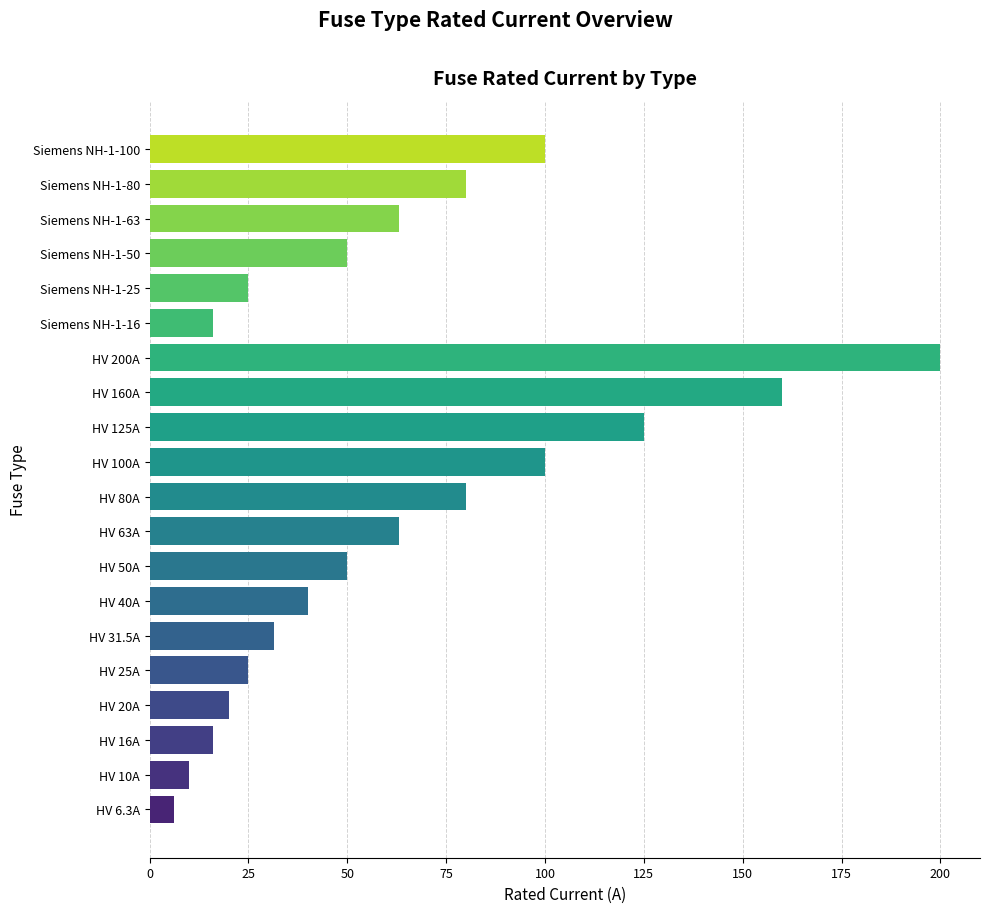

The chart shows a value of 41.5 at HV 63A. True or false?

False